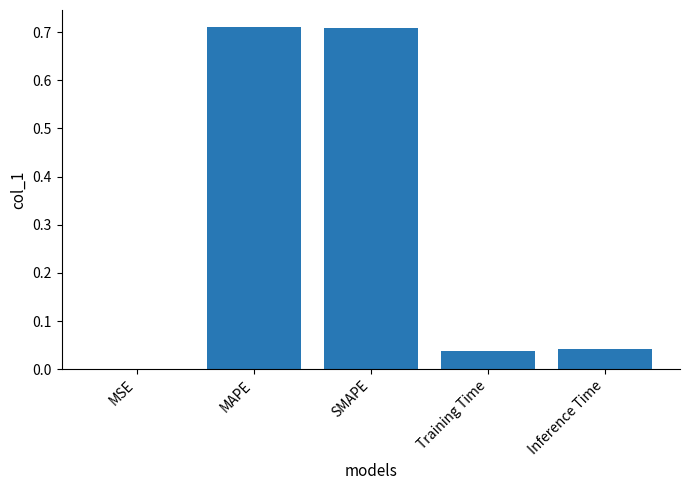

Is it true that the value at Training Time is 0.1?

False